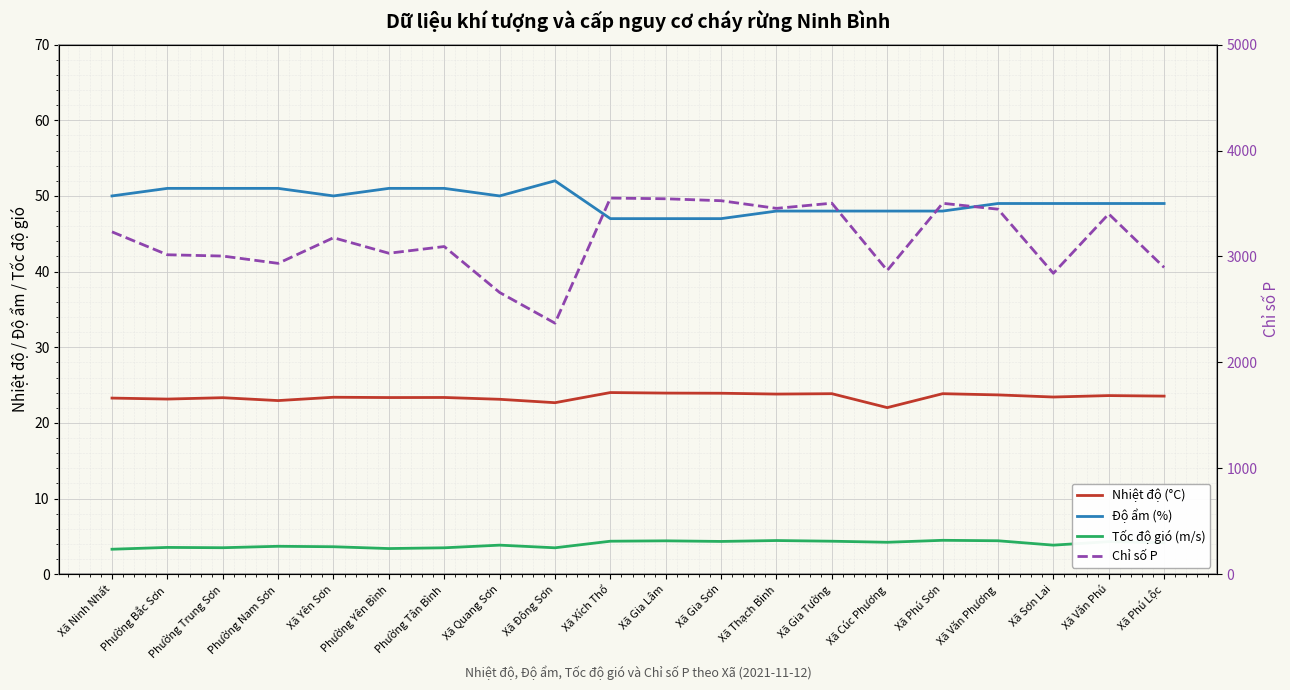

Which series has the largest total across all categories?

Chỉ số P